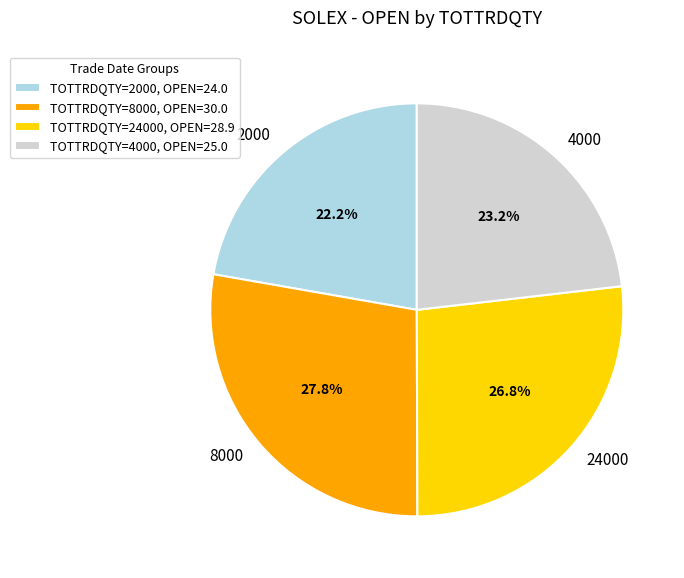

Which category has the biggest portion of the pie?

8000